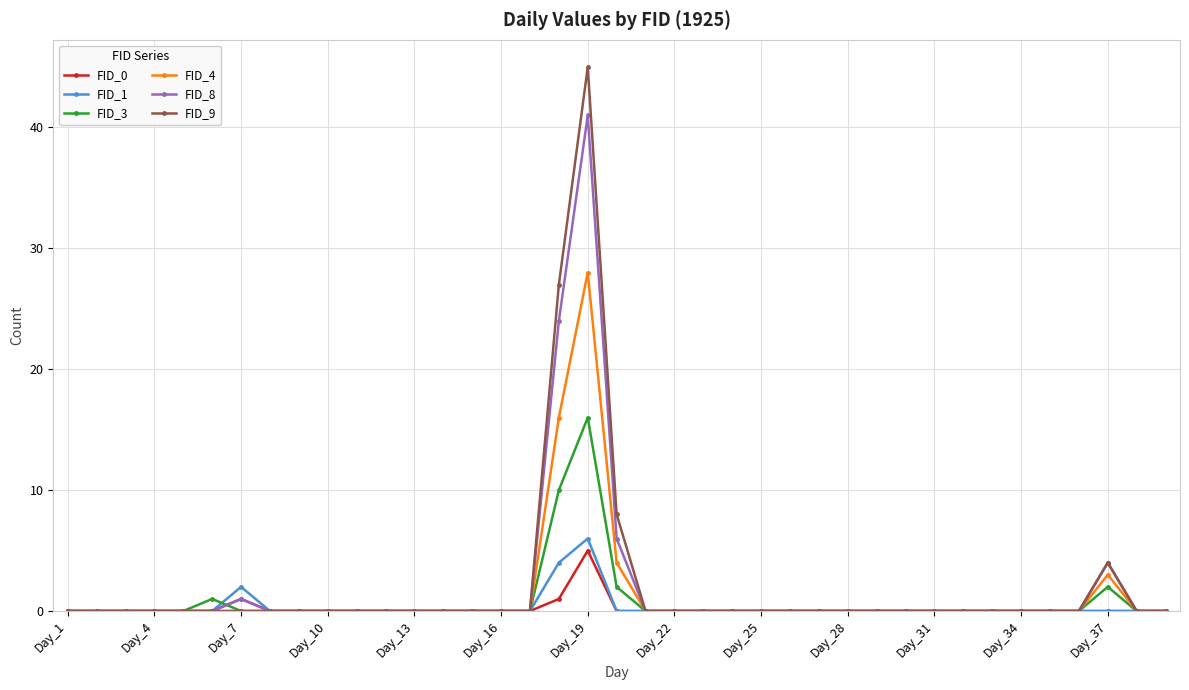

True or false: FID_3 has more than 1 points higher than both neighbors.

True